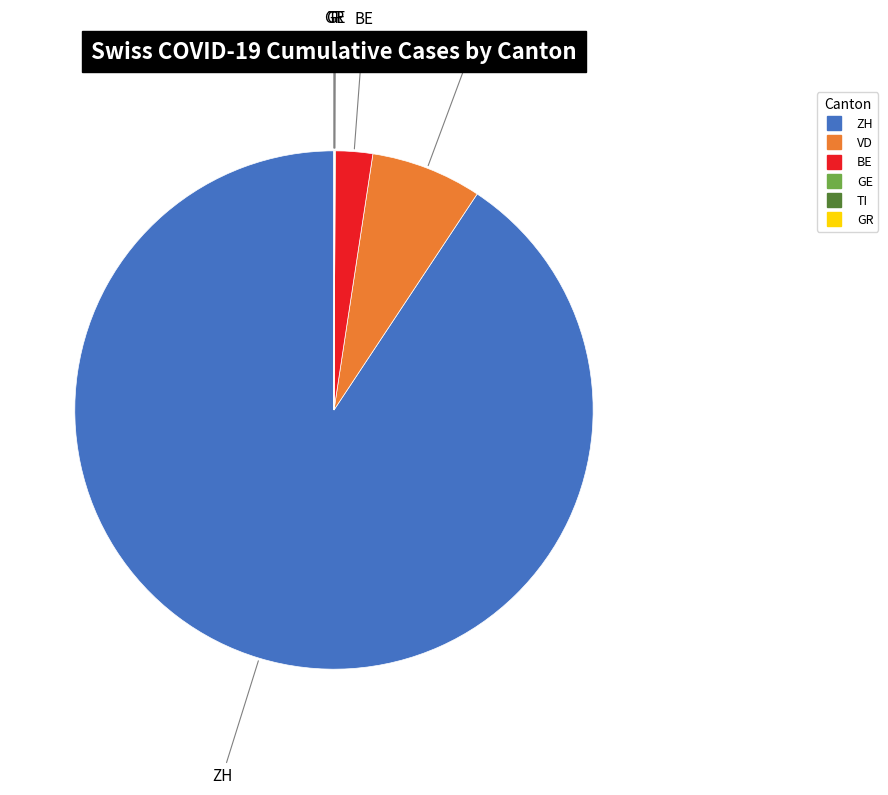

Is there a majority slice in this chart?

Yes